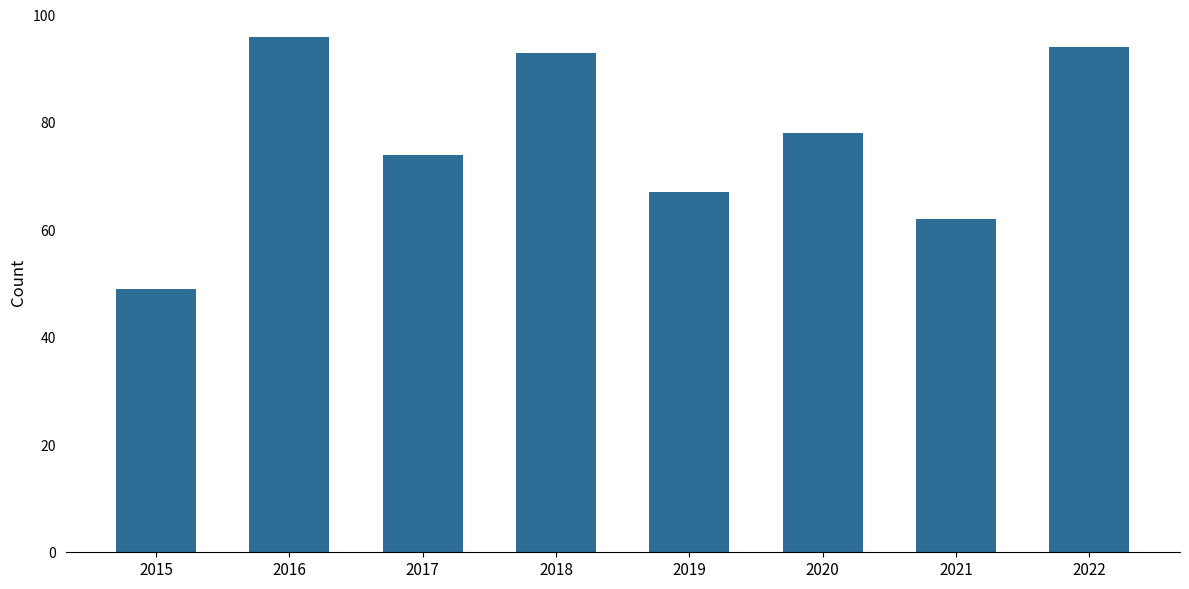

Which label corresponds to the largest value in the chart?

2016